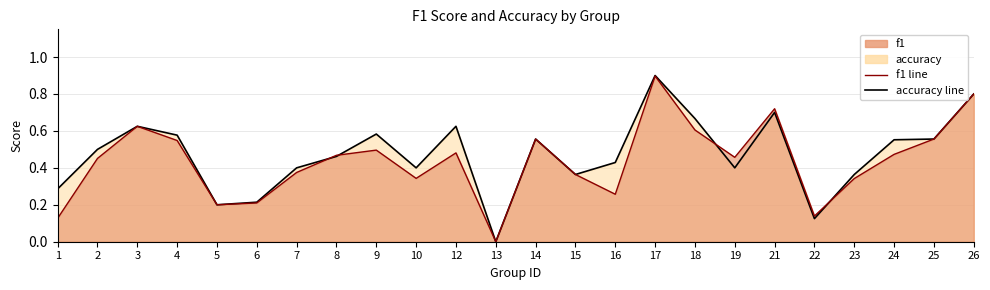

How many series are shown in this chart?

2